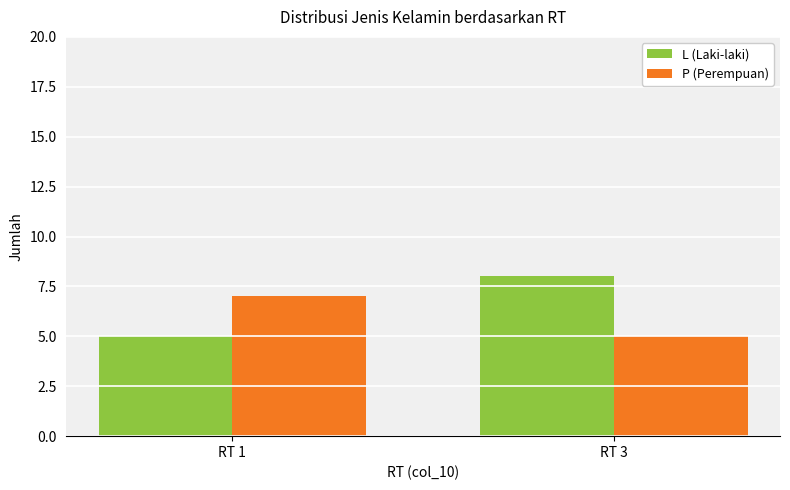

Which category has the lowest value in the P (Perempuan) series?

RT 3